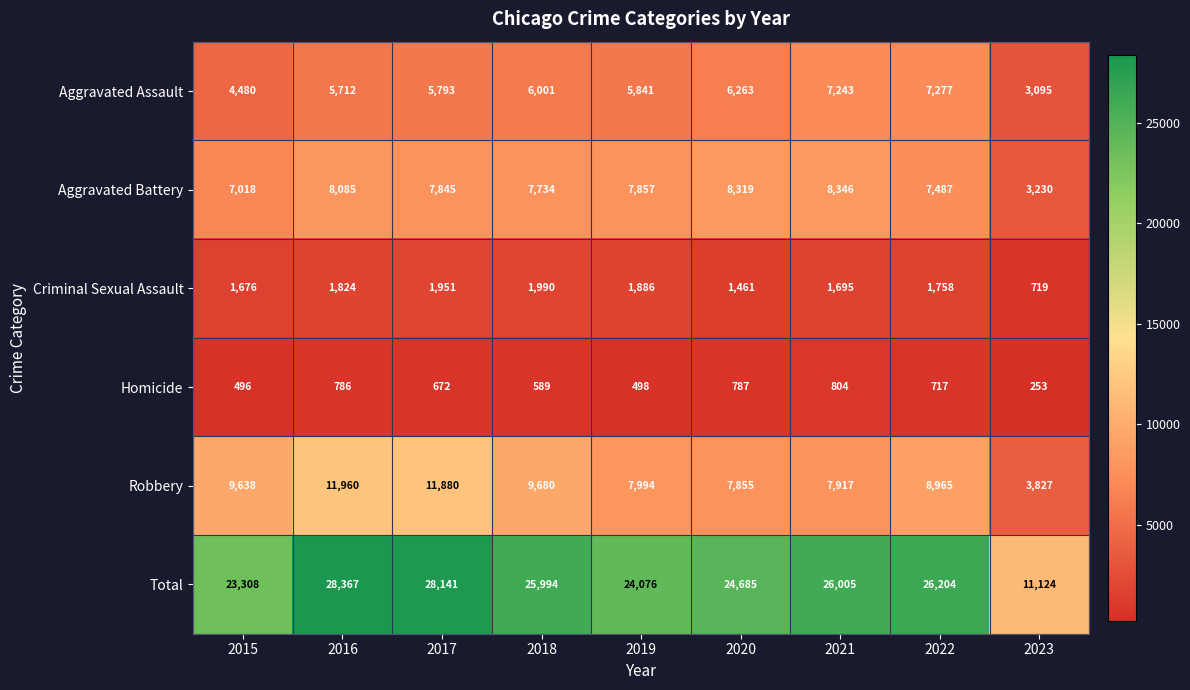

Where is Total nearest to the value 19745?

2015